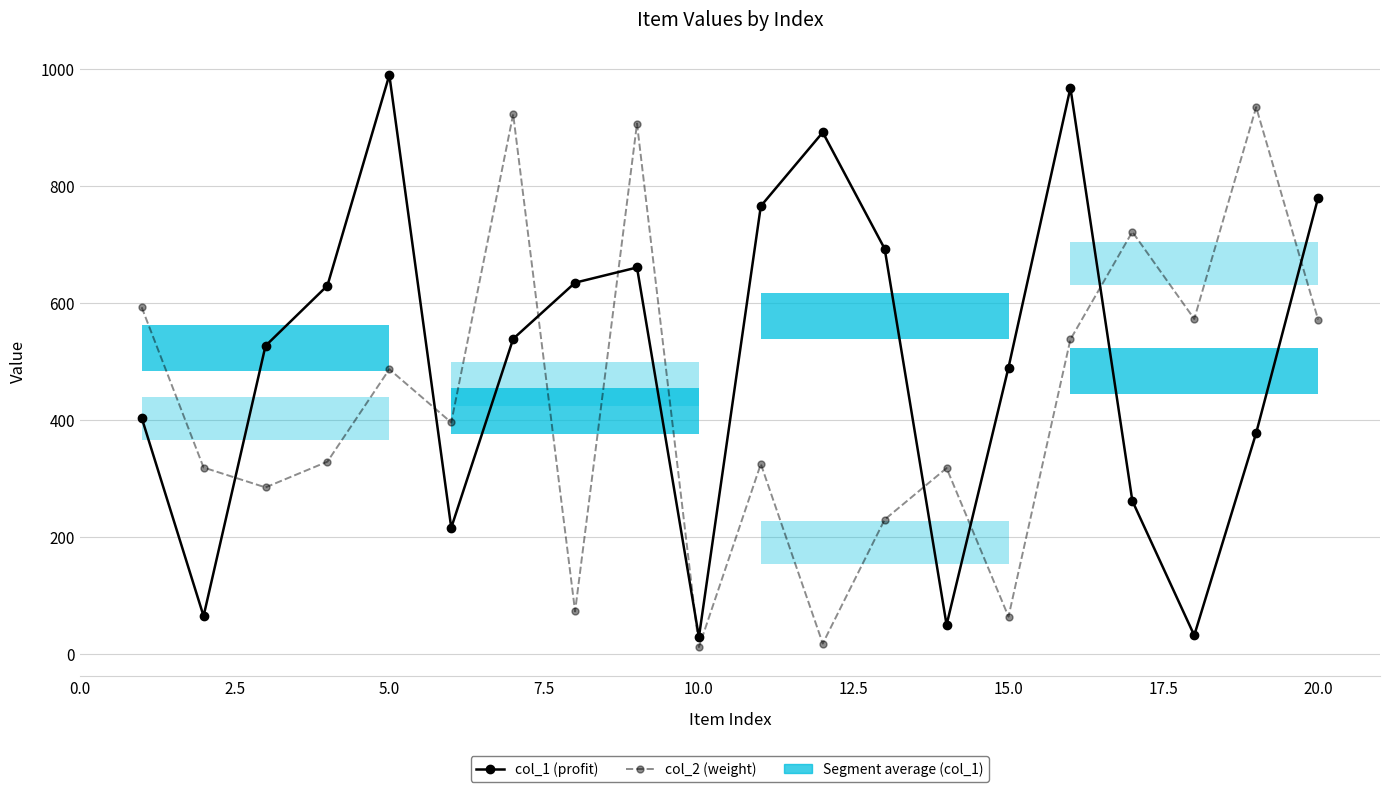

What are all the series names shown in the legend?

col_2 (weight), col_1 (profit)